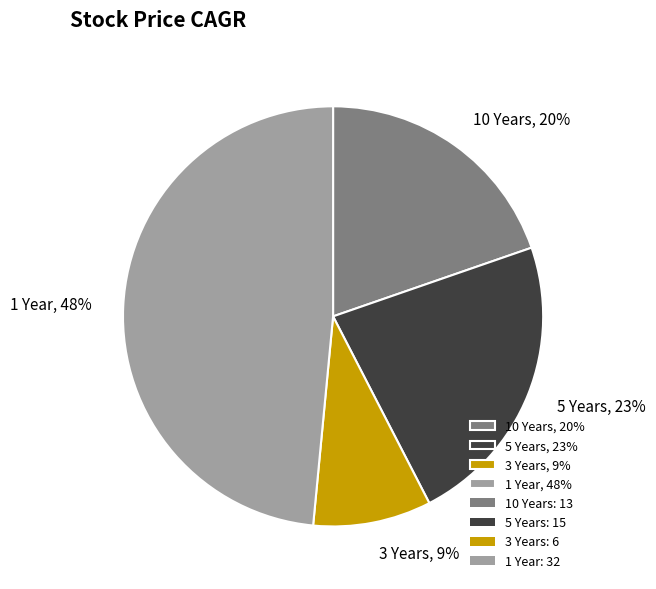

Combined, do 3 Years, 9% and 10 Years, 20% account for over 50%?

No